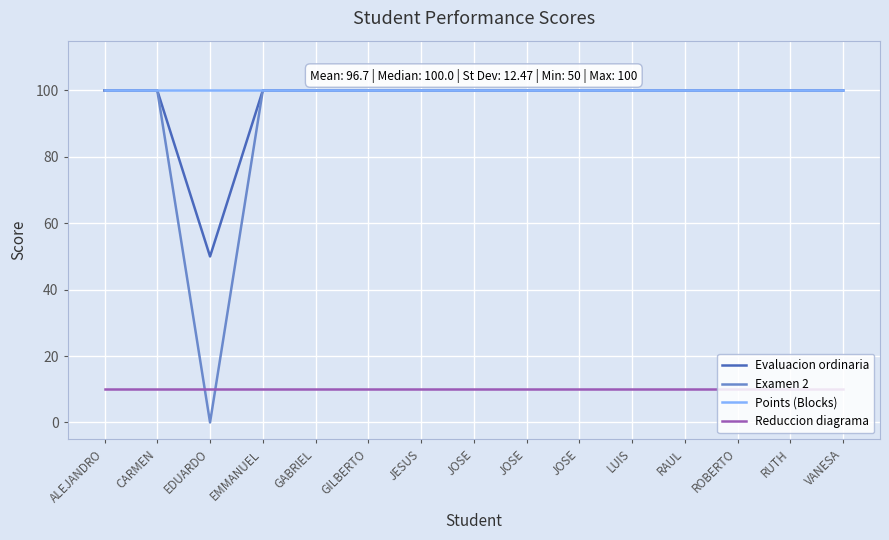

Does the chart display data point markers on the line(s)?

No